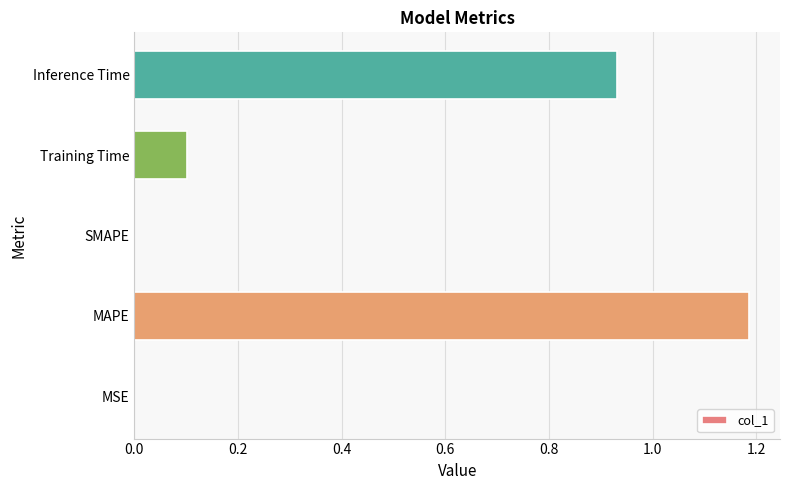

Which label corresponds to the largest value in the chart?

MAPE